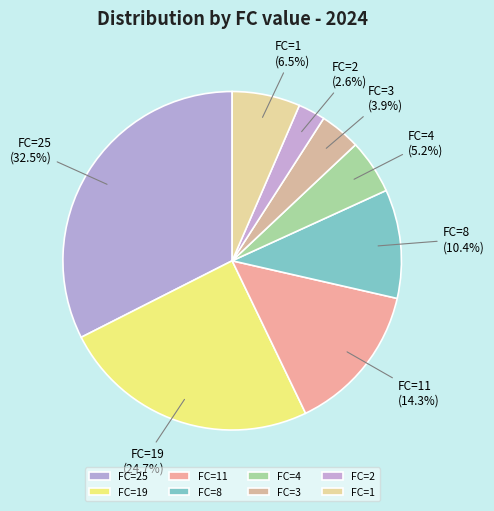

Between FC=1 and FC=25, which is larger?

FC=25